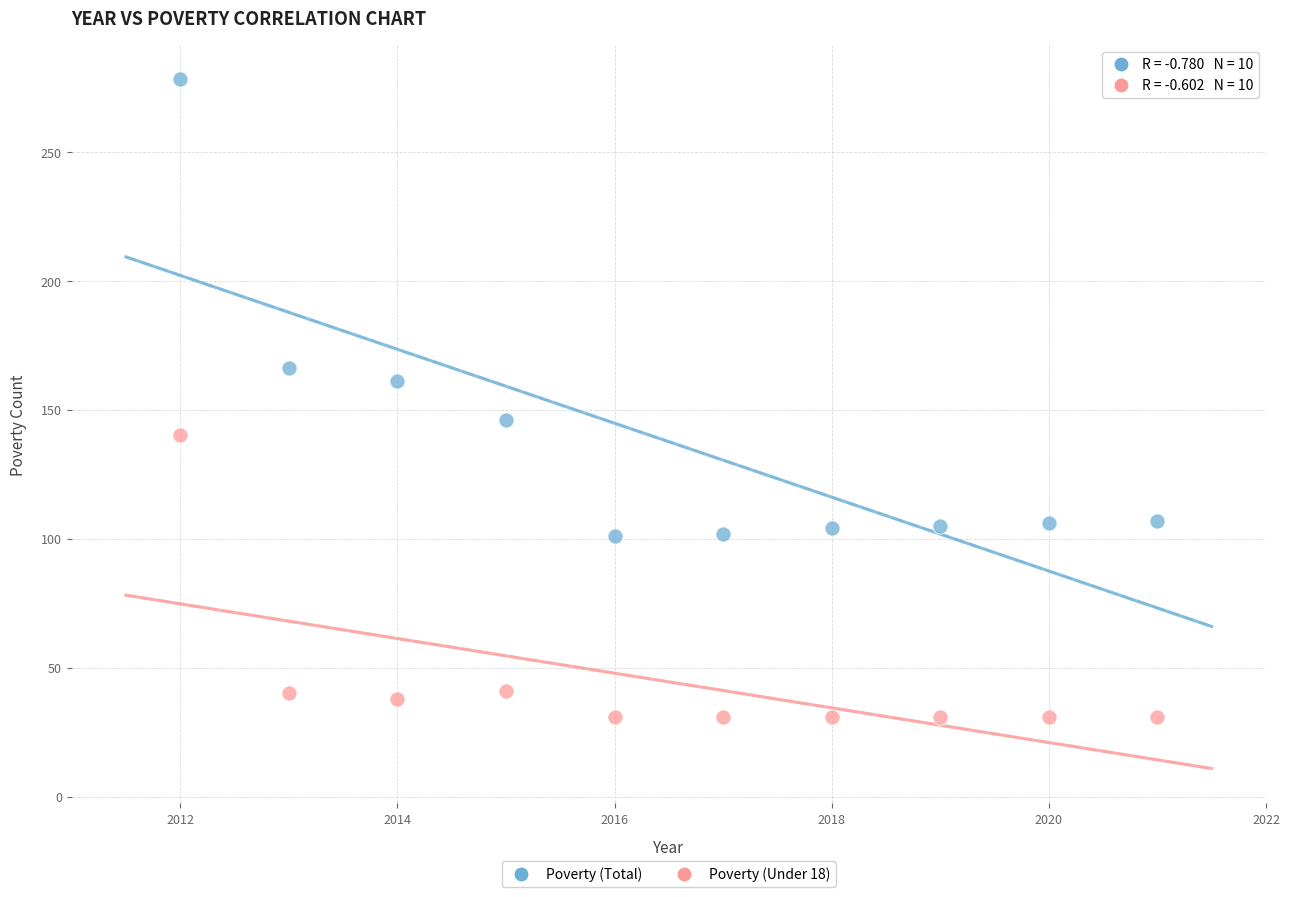

Across all data points, what is the range of X values (max minus min)?

9